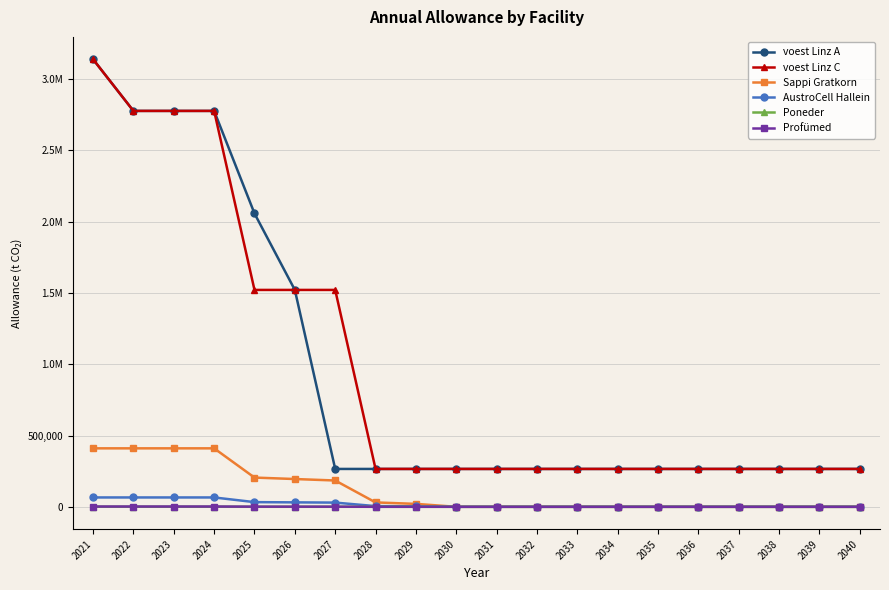

What are all the series names shown in the legend?

voest Linz A, voest Linz C, Sappi Gratkorn, AustroCell Hallein, Poneder, Profümed